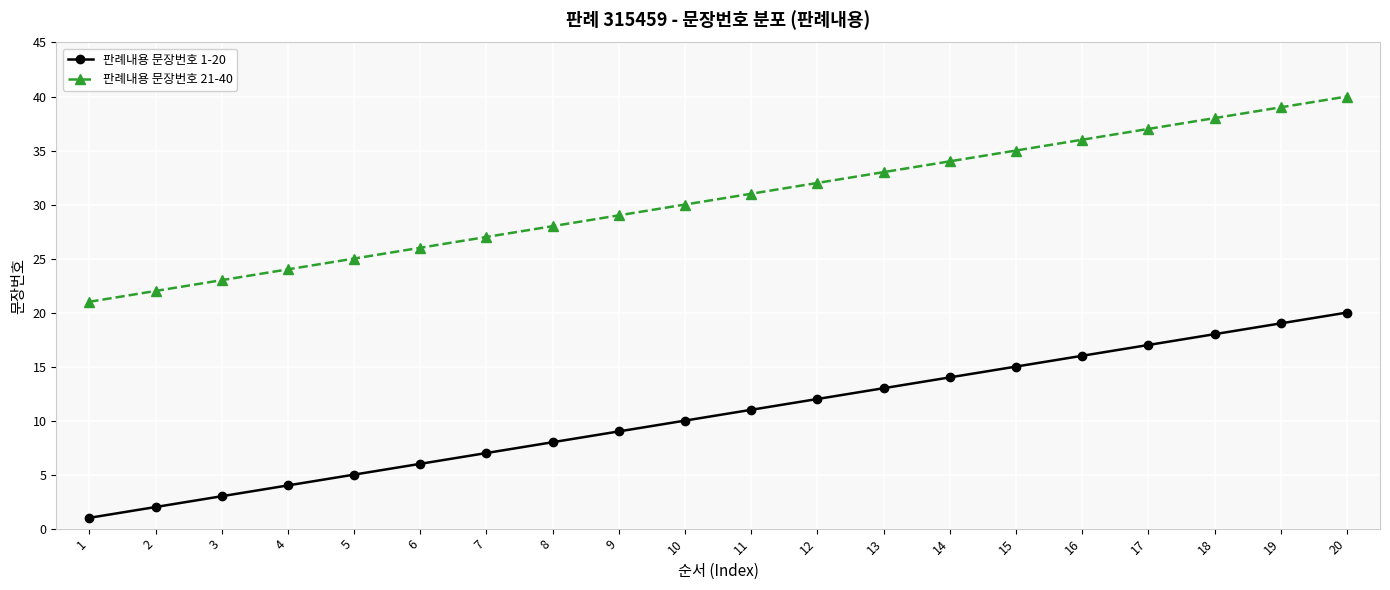

What is the total value across all series at 9?

38